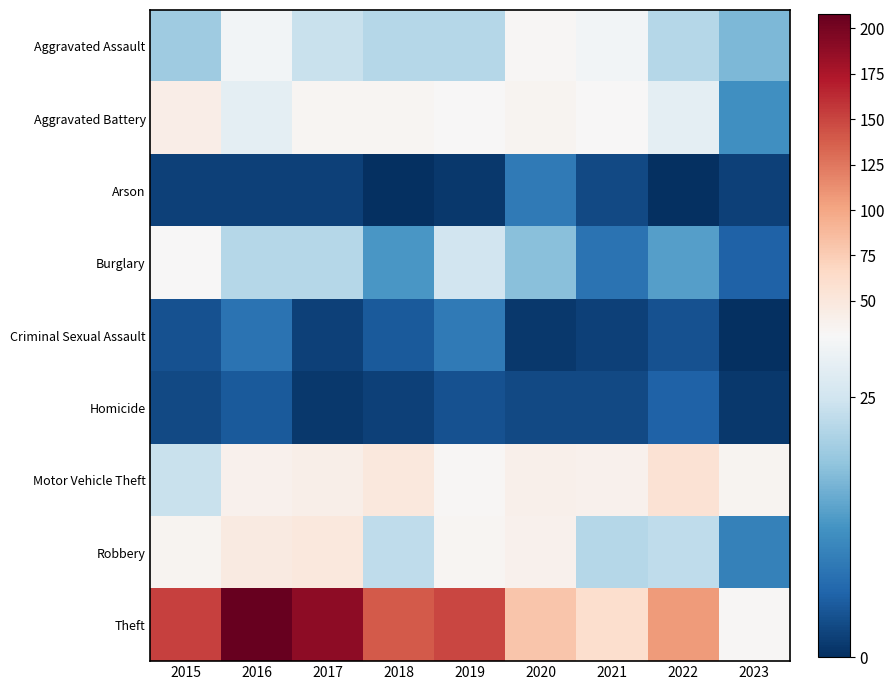

What is the total value across all series at 2017?

365